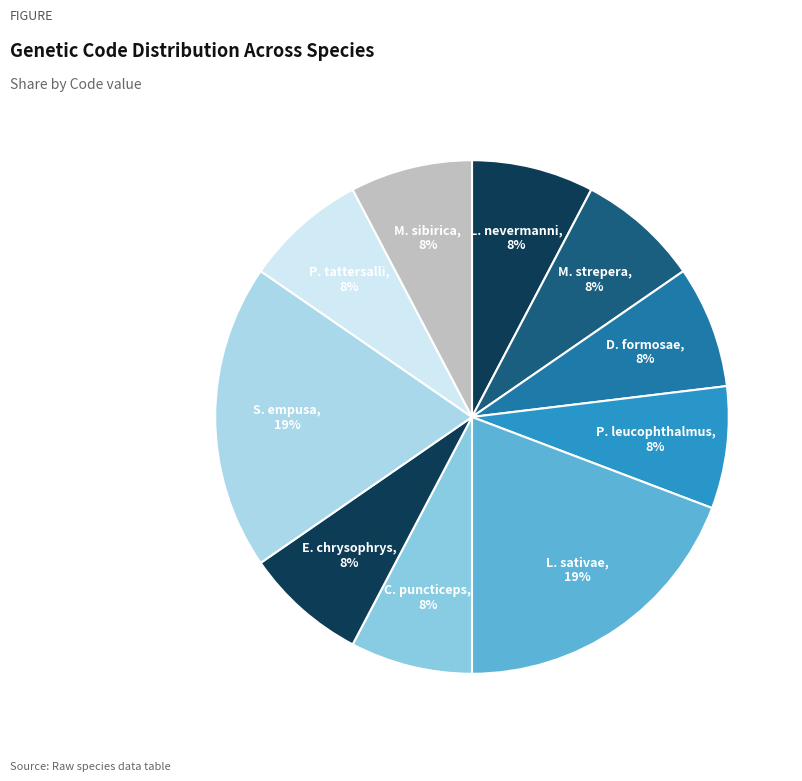

True or false: P. tattersalli accounts for 19% of the total.

False